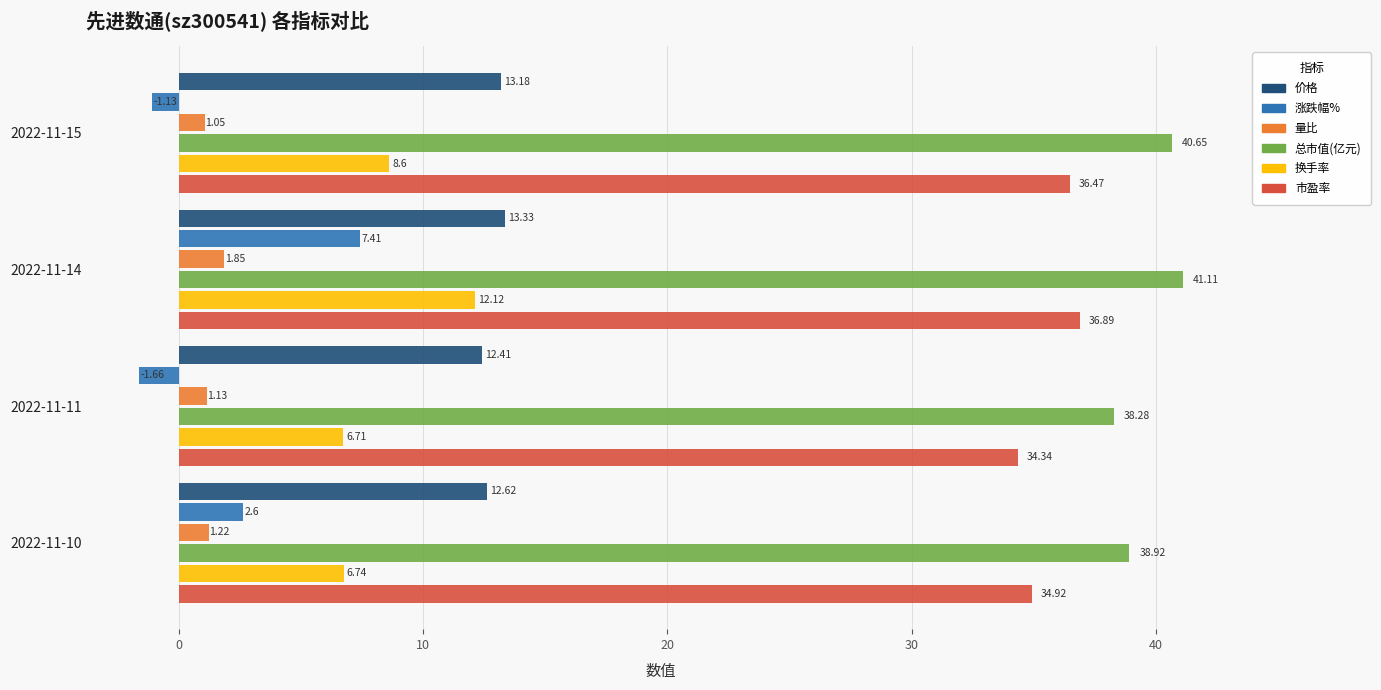

Which series has the largest total across all categories?

总市值(亿元)